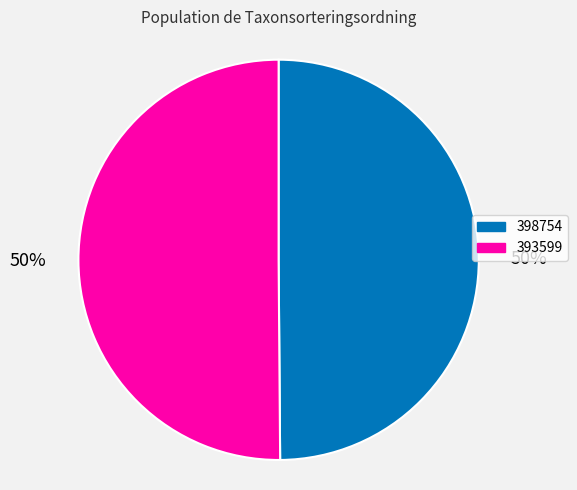

What percentage is the 398754 slice, to the nearest percent?

50%